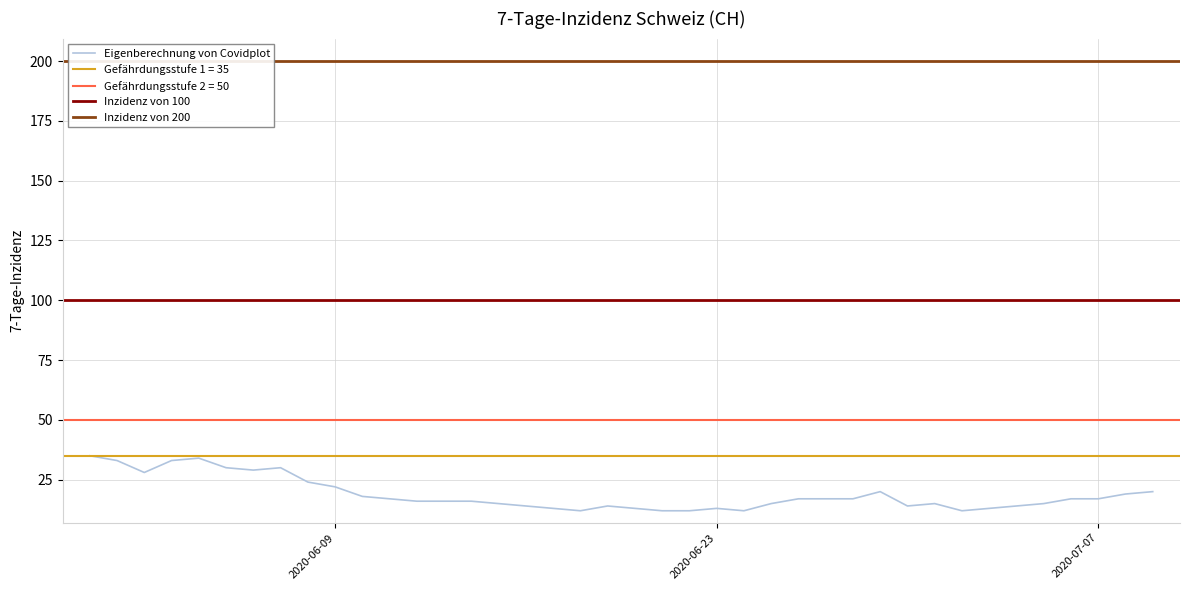

What is the lowest value of the Eigenberechnung von Covidplot series?

12